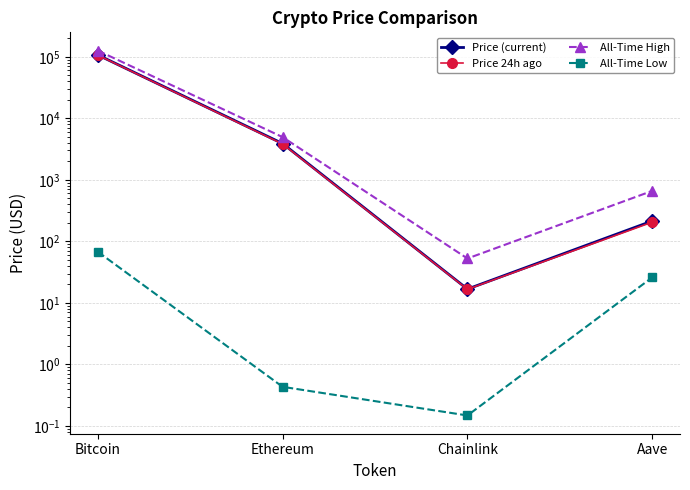

True or false: Price (current) has a value of 8.8 at Chainlink.

False